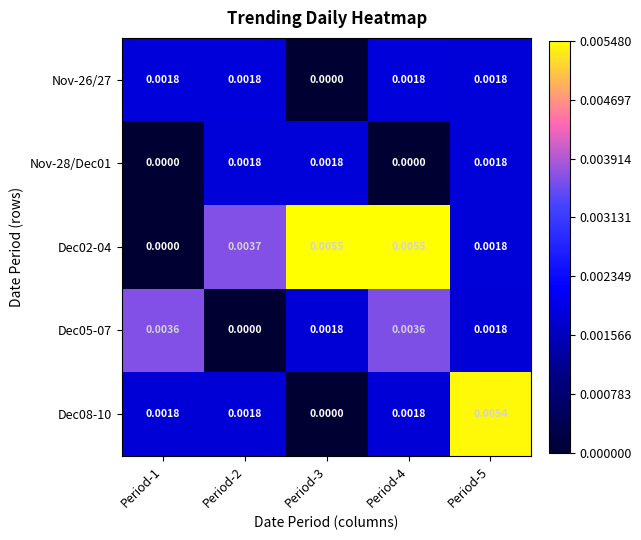

Is the value of Nov-26/27 at Period-2 greater than the value of Dec08-10 at Period-5?

No